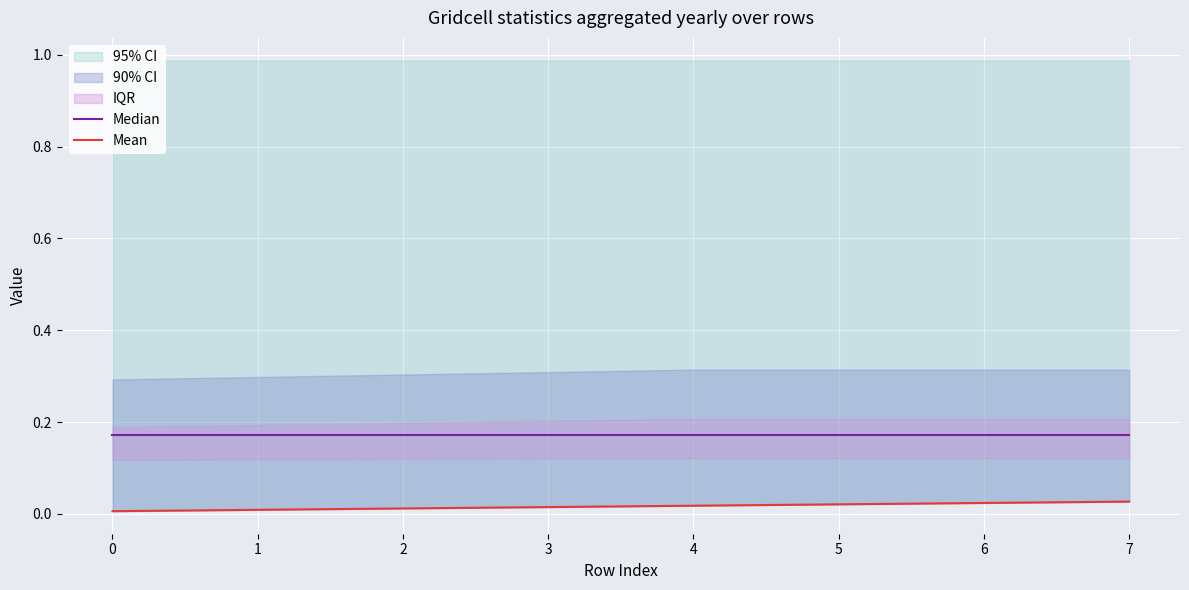

Rank the series by their average value, from lowest to highest.

Mean, Median